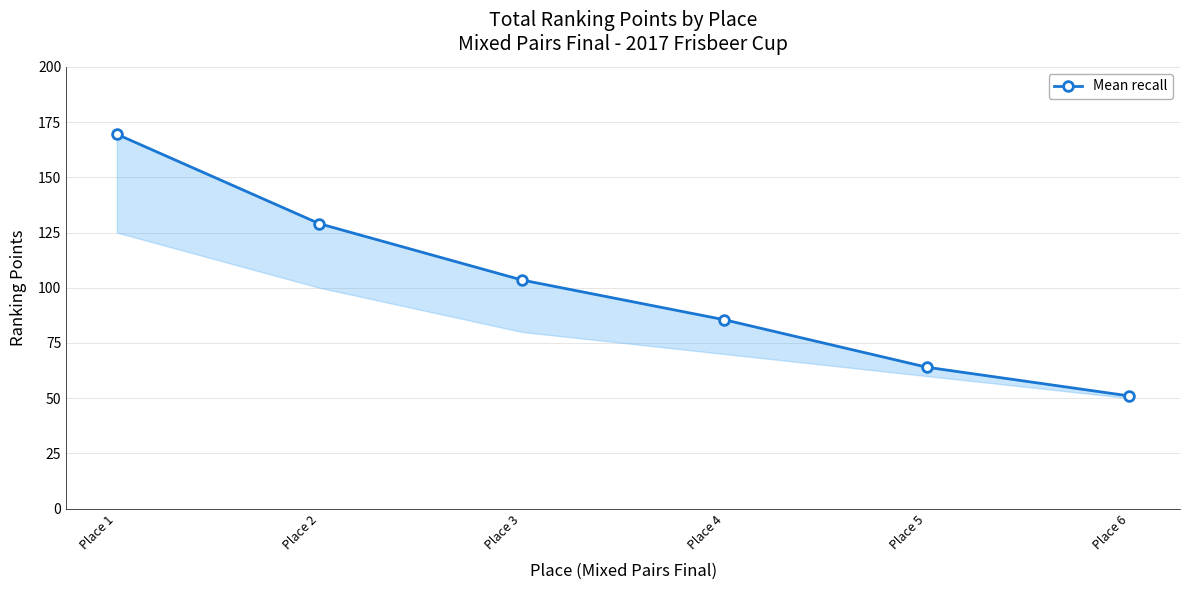

Count the values in the range 64 to 129.

4